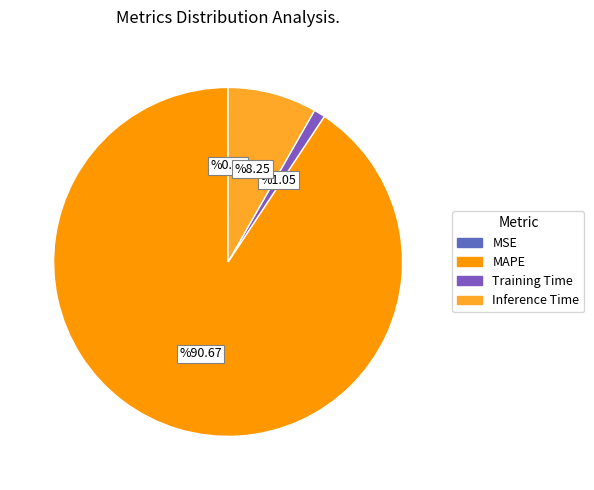

To the nearest percent, what is the combined percentage of Training Time and MAPE?

92%